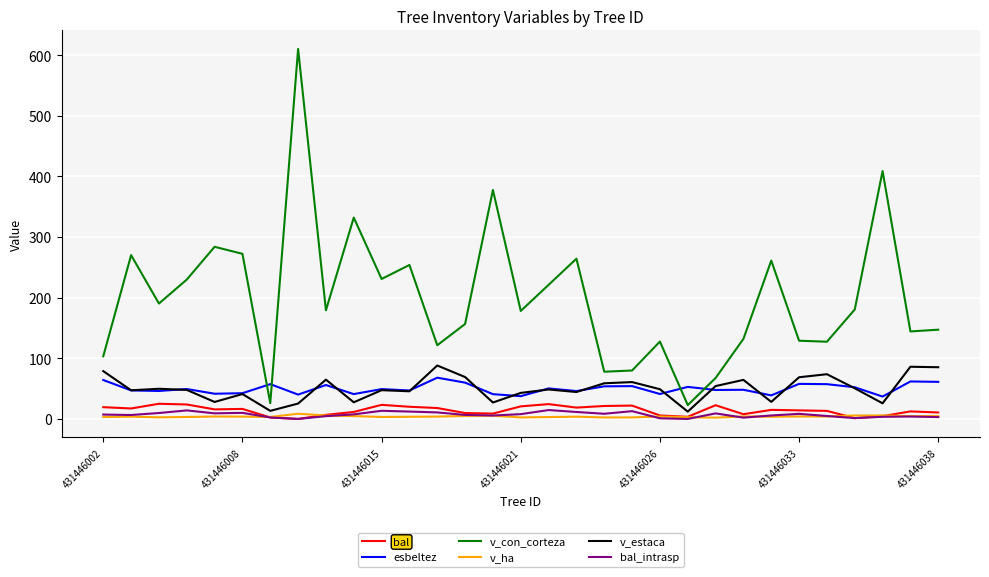

What is the minimum value for esbeltez?

36.9